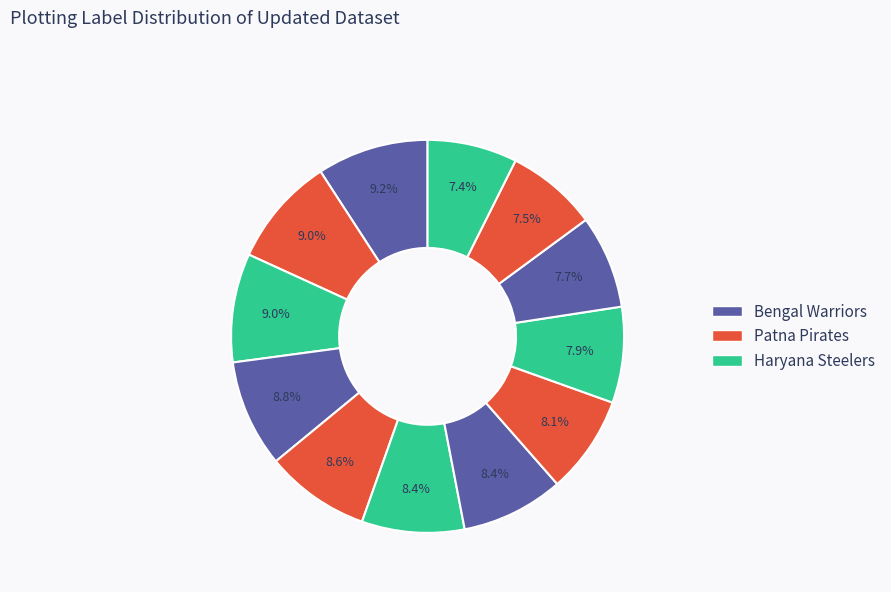

How many segments does this pie chart have?

12